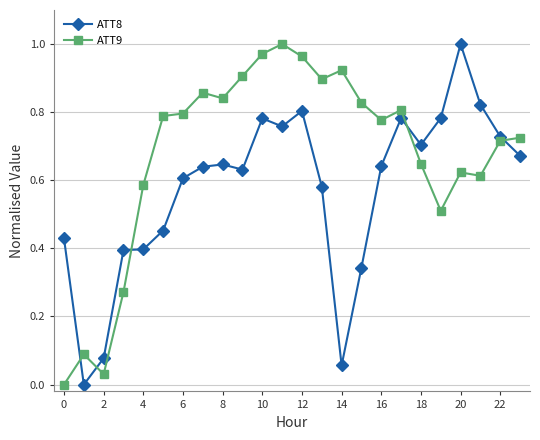

How many times do ATT8 and ATT9 cross each other?

5